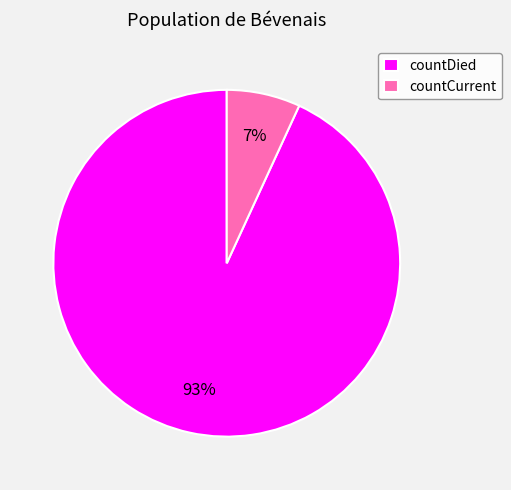

Do countCurrent and countDied together represent more than half of the pie?

Yes